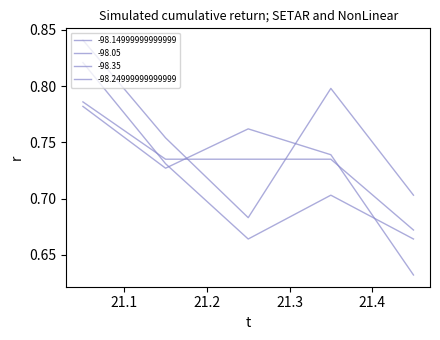

How many lines are shown in the chart?

4